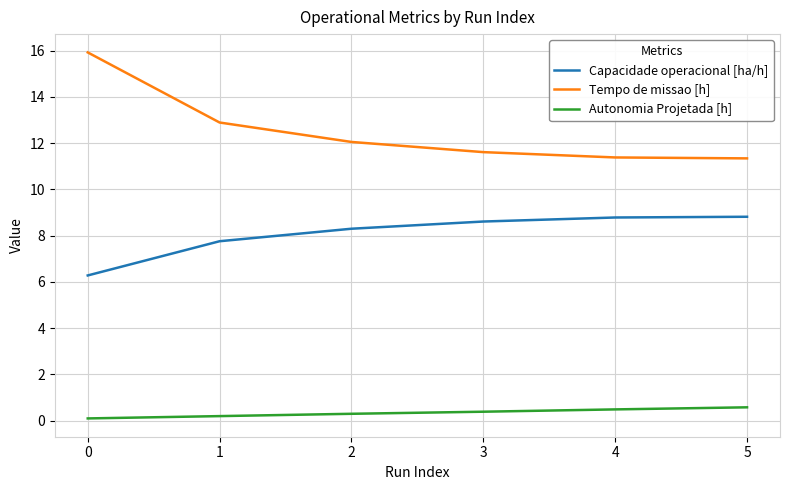

True or false: Capacidade operacional [ha/h] and Autonomia Projetada [h] cross at least once.

False